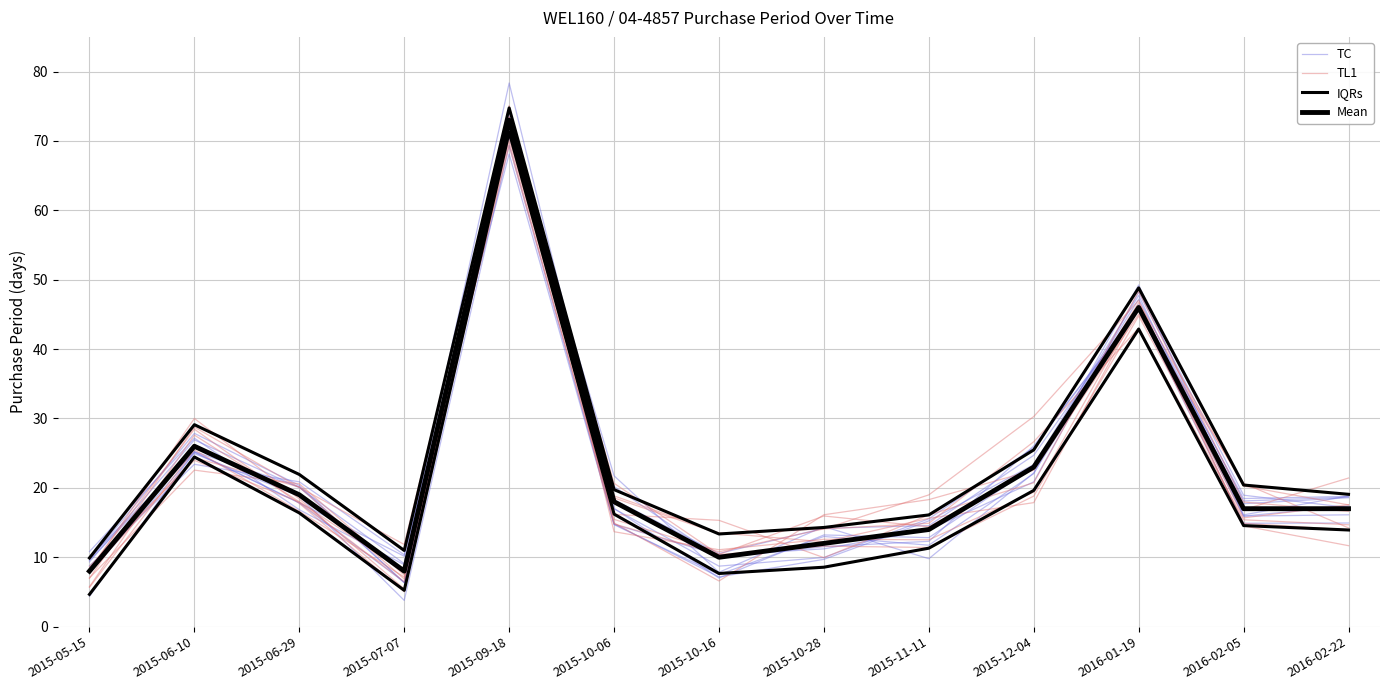

At which label does TL1 first exceed 15?

2015-06-10